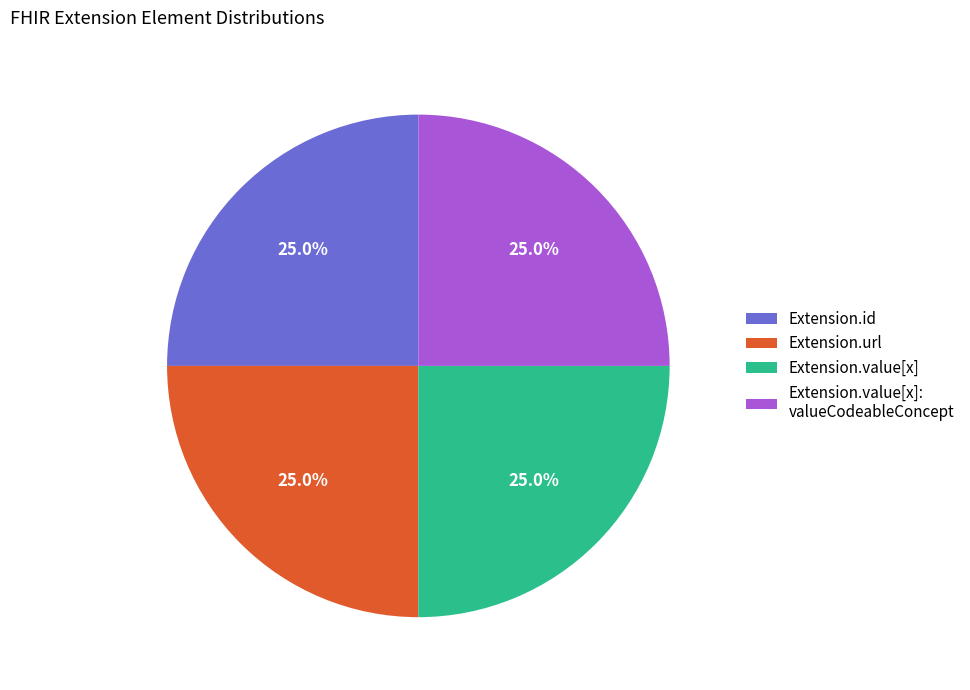

Does any single category account for the majority?

No